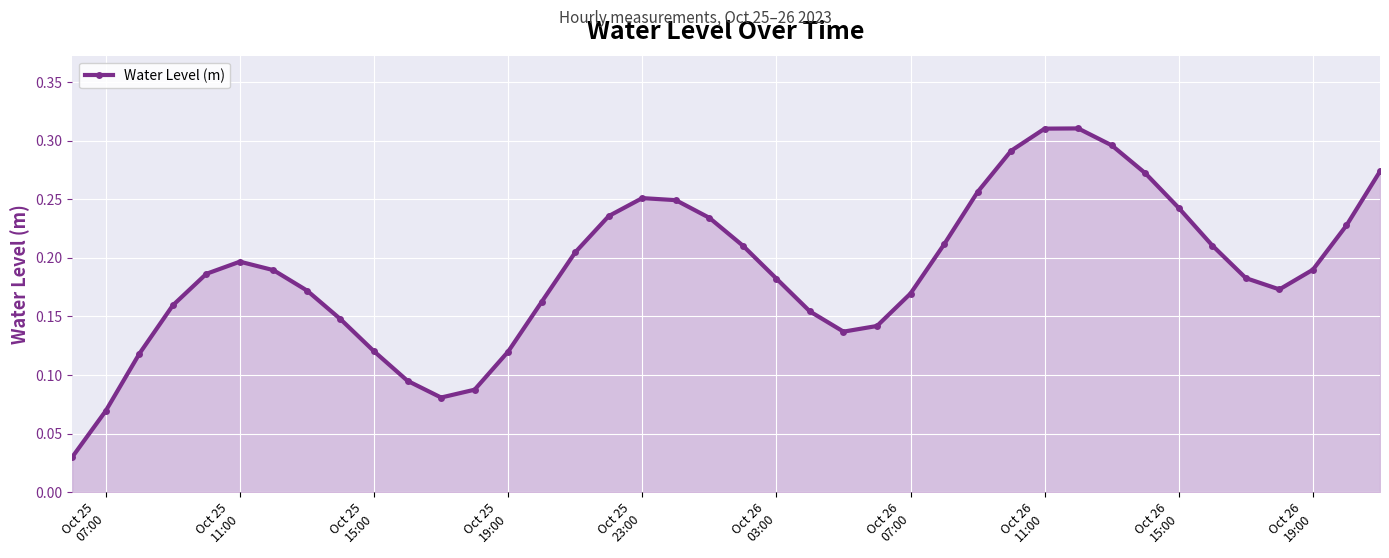

How many values are between 0 and 1?

40